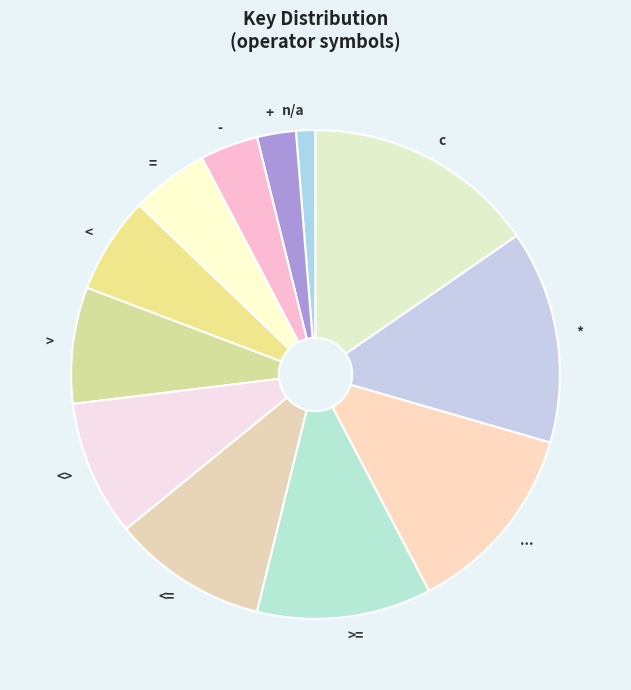

Between n/a and <=, which is larger?

<=